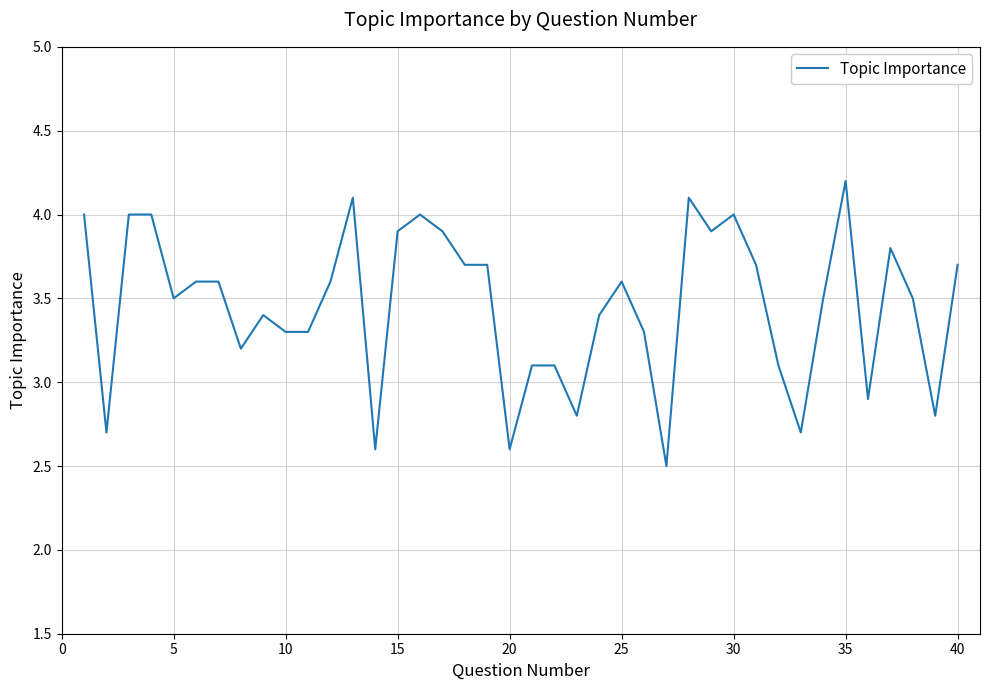

What is the smallest value displayed?

2.5